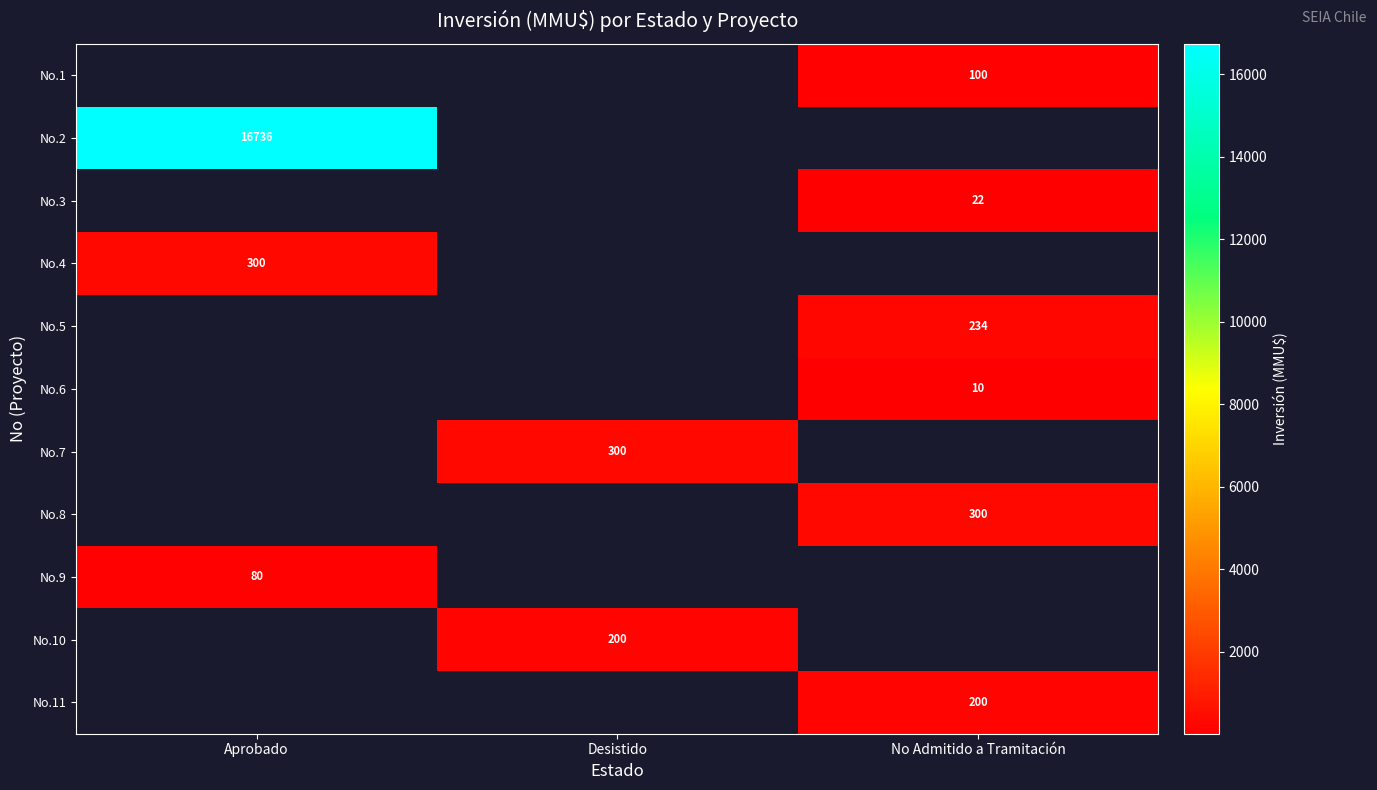

Count the number of categories in the chart.

3